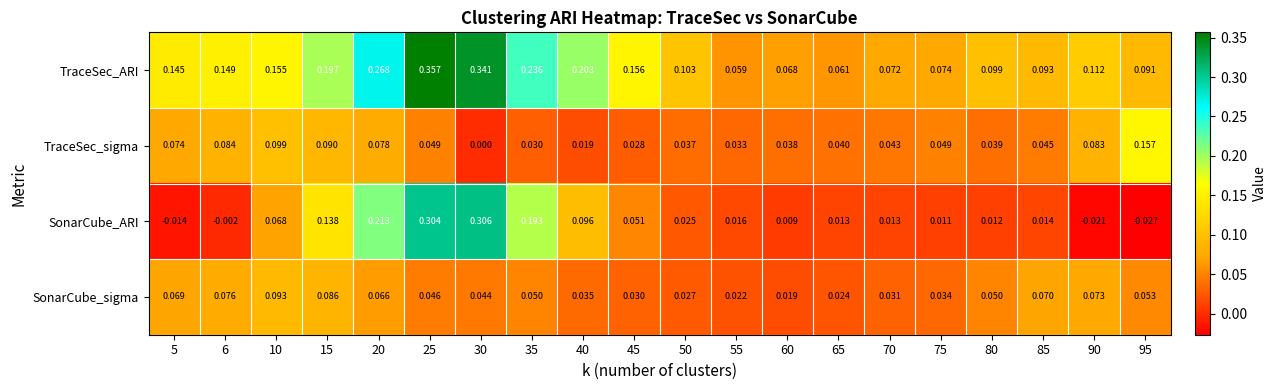

At 95, list the series in order from smallest to largest.

SonarCube_ARI, SonarCube_sigma, TraceSec_ARI, TraceSec_sigma